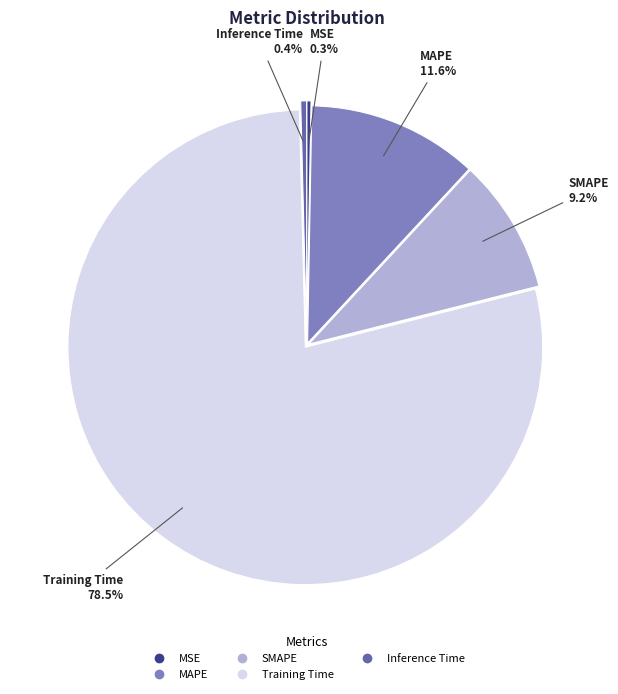

Is there a majority slice in this chart?

Yes